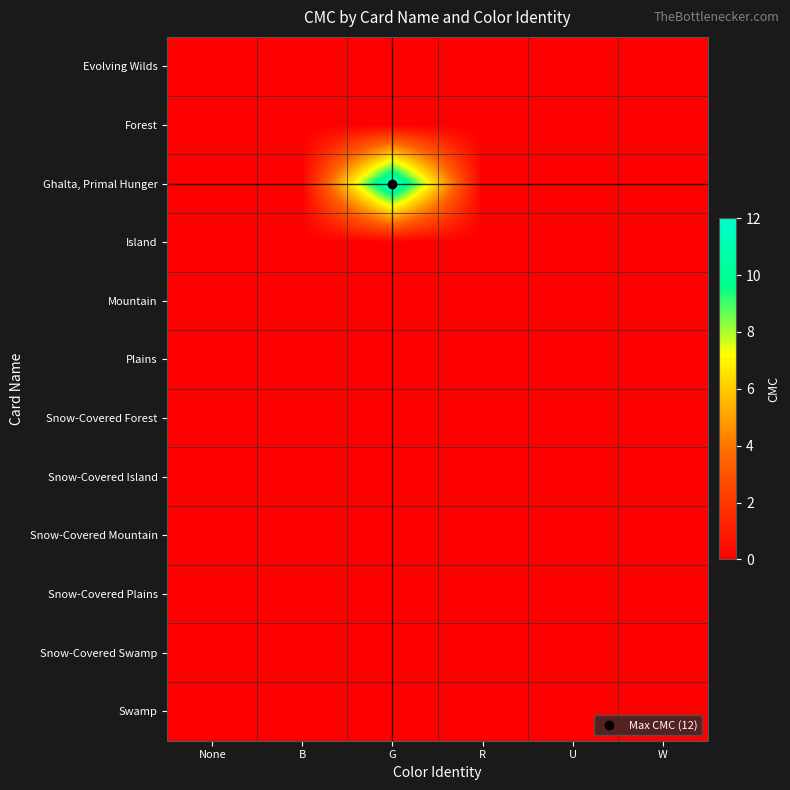

Which has a higher value, B or W?

B